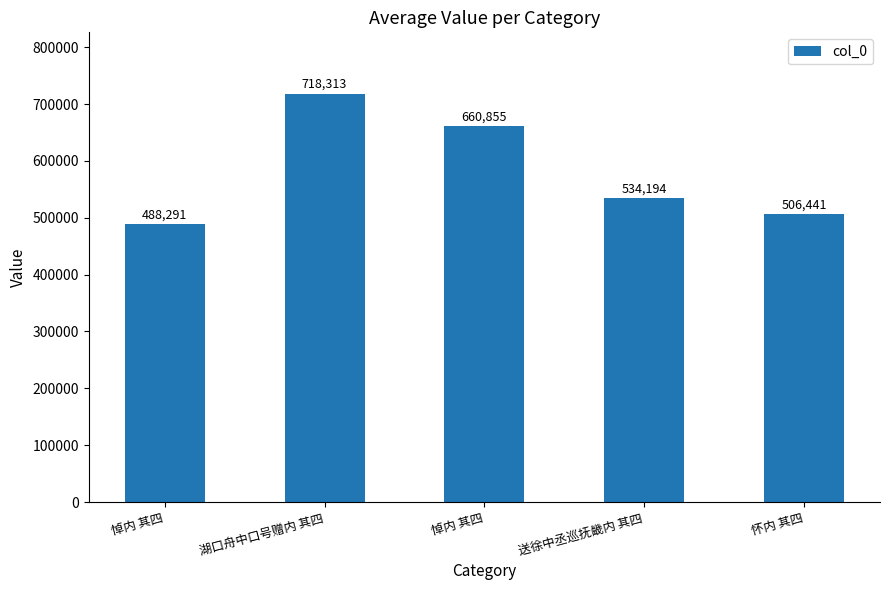

At which label does the data first exceed 534194?

湖口舟中口号赠内 其四